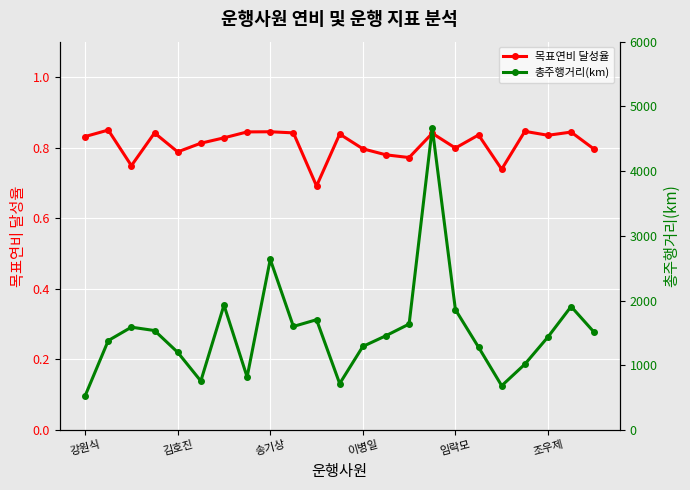

True or false: 목표연비 달성율 has more than 0 points higher than both neighbors.

True